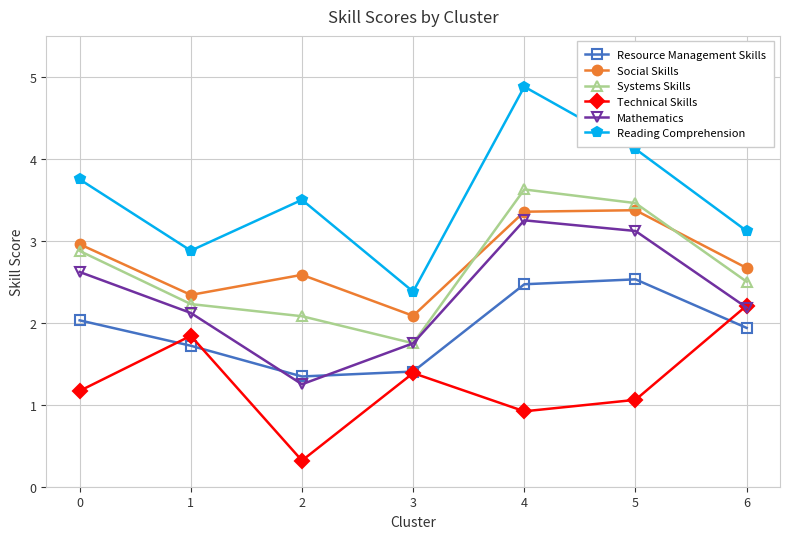

Which series changed the most between 0 and 5?

Systems Skills